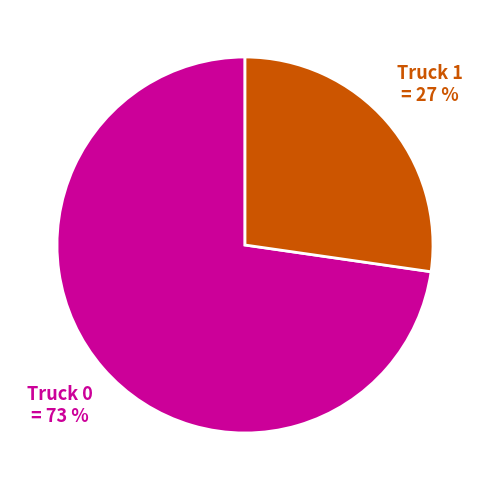

To the nearest percent, what is the average slice percentage?

50%